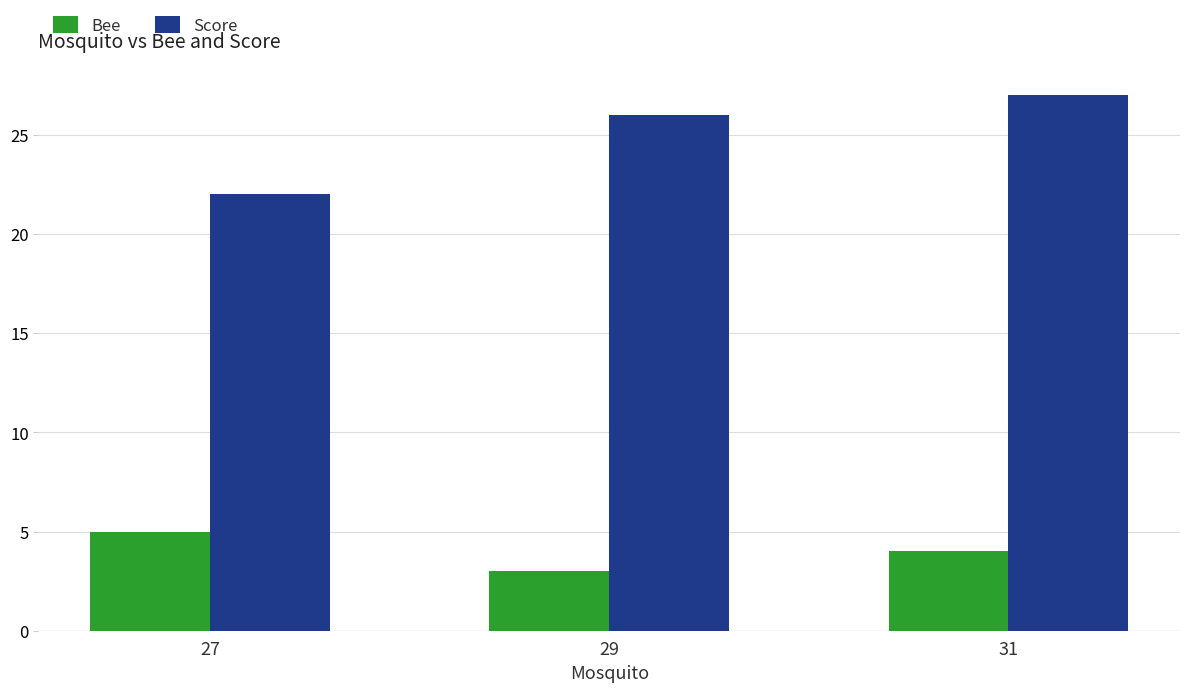

At which category does the chart reach its peak across all series?

31